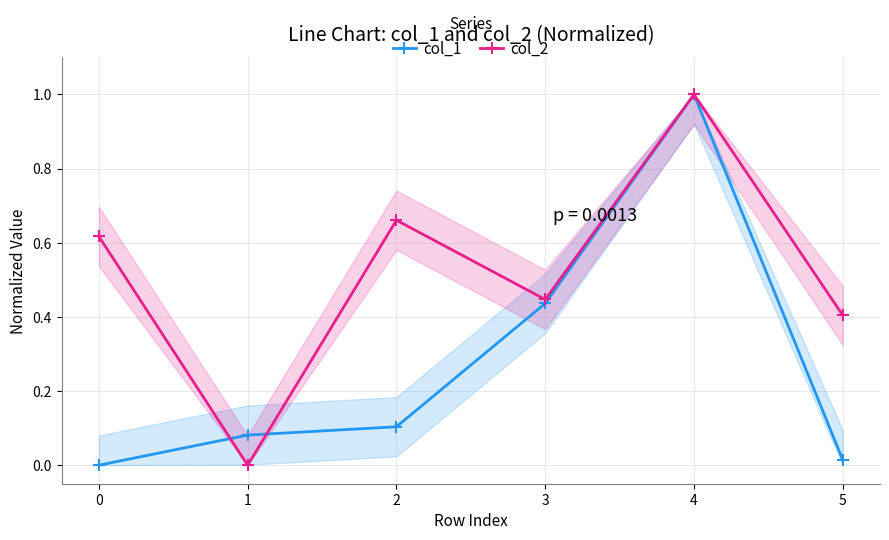

Which series has the largest total across all categories?

col_2